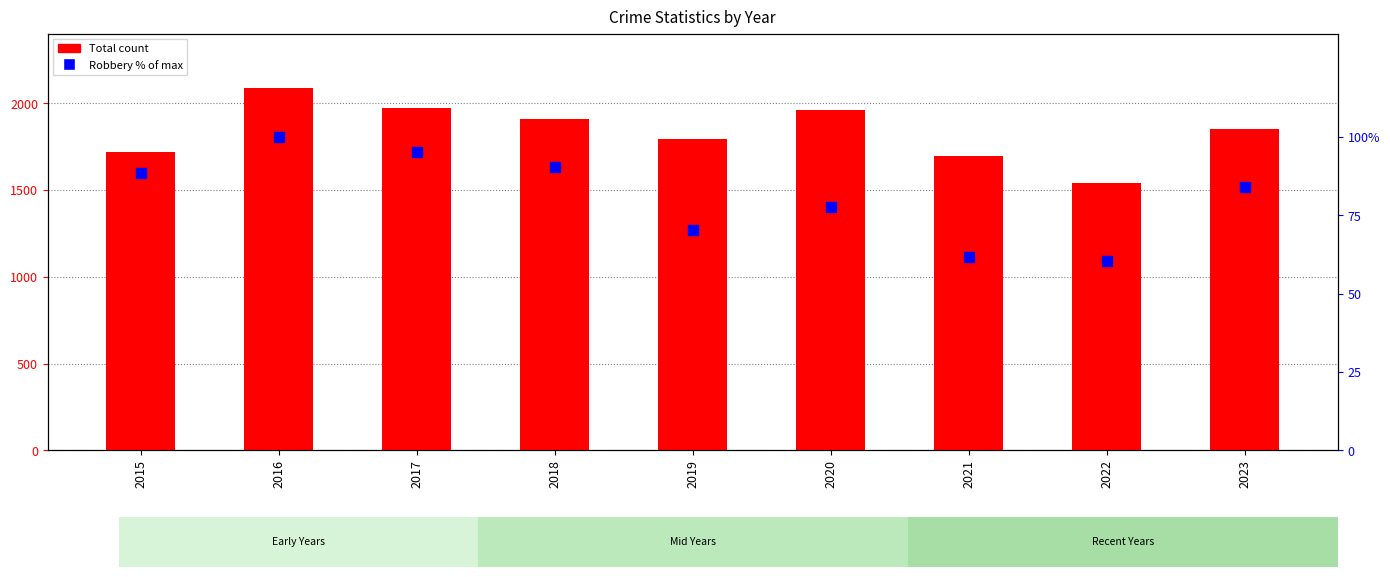

Which series reaches the maximum Y coordinate?

Total